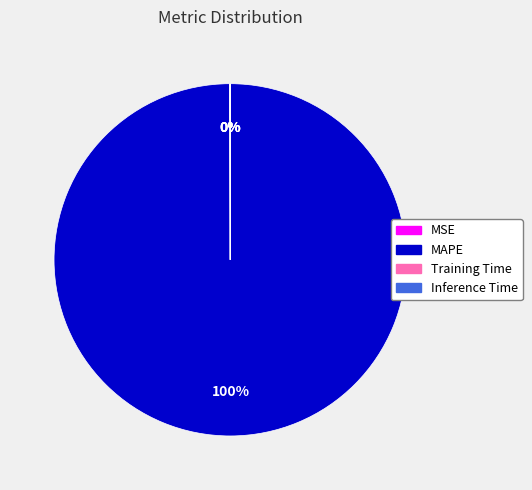

The MAPE slice represents 94% of the pie. True or false?

False